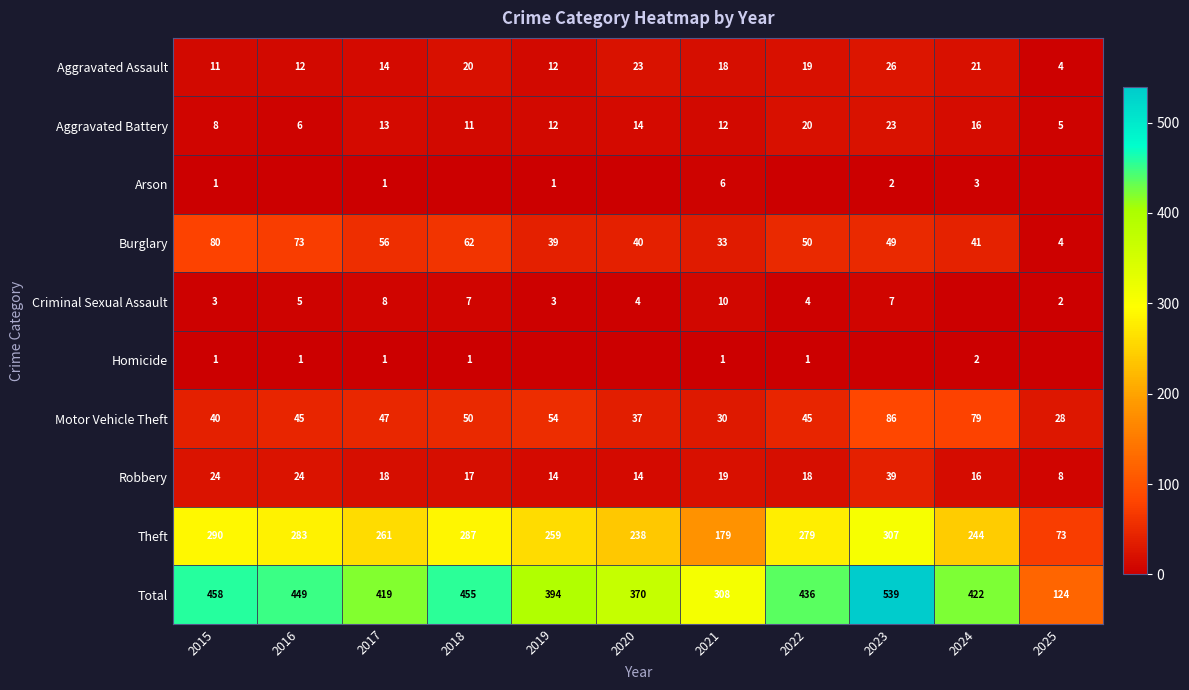

Rank the series at 2021 from lowest to highest value.

Homicide, Arson, Criminal Sexual Assault, Aggravated Battery, Aggravated Assault, Robbery, Motor Vehicle Theft, Burglary, Theft, Total